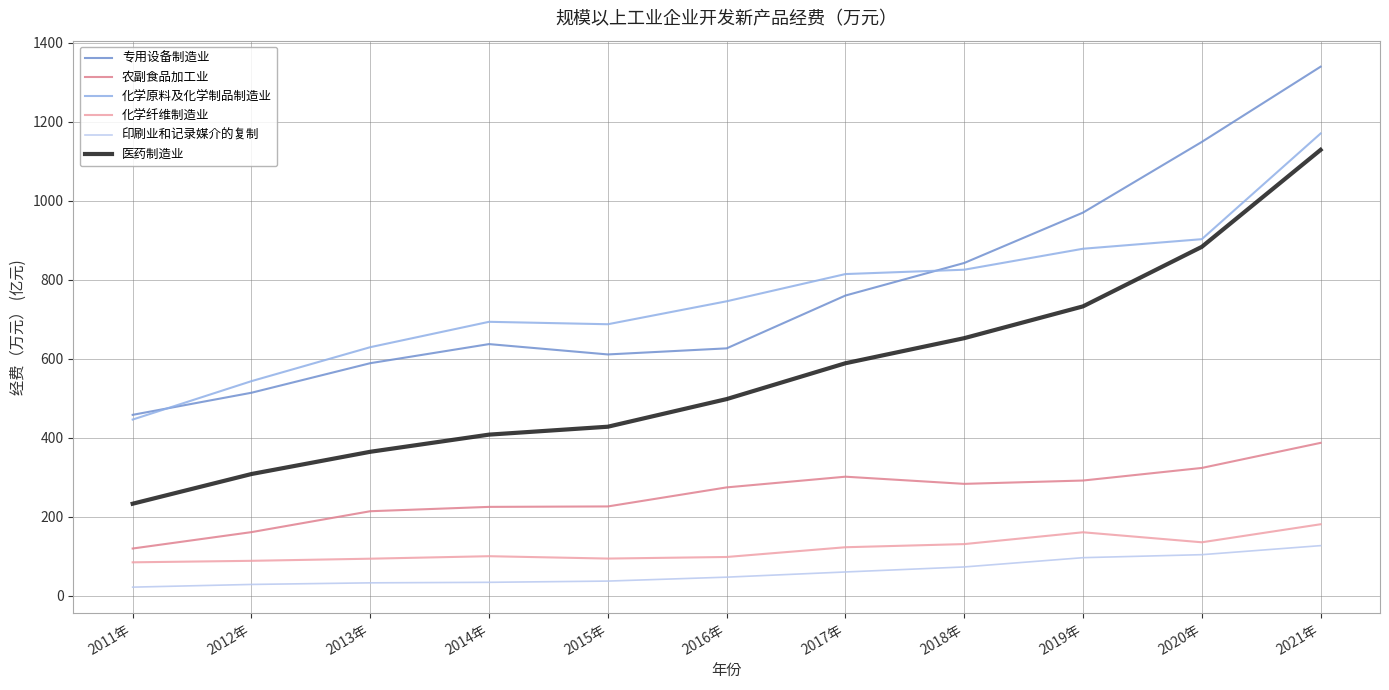

Which series ends up on top after the final intersection of 专用设备制造业 and 化学原料及化学制品制造业?

专用设备制造业